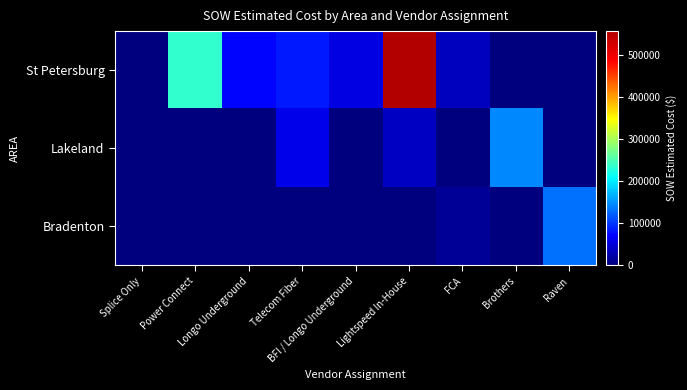

Which series has the widest spread of values?

St Petersburg